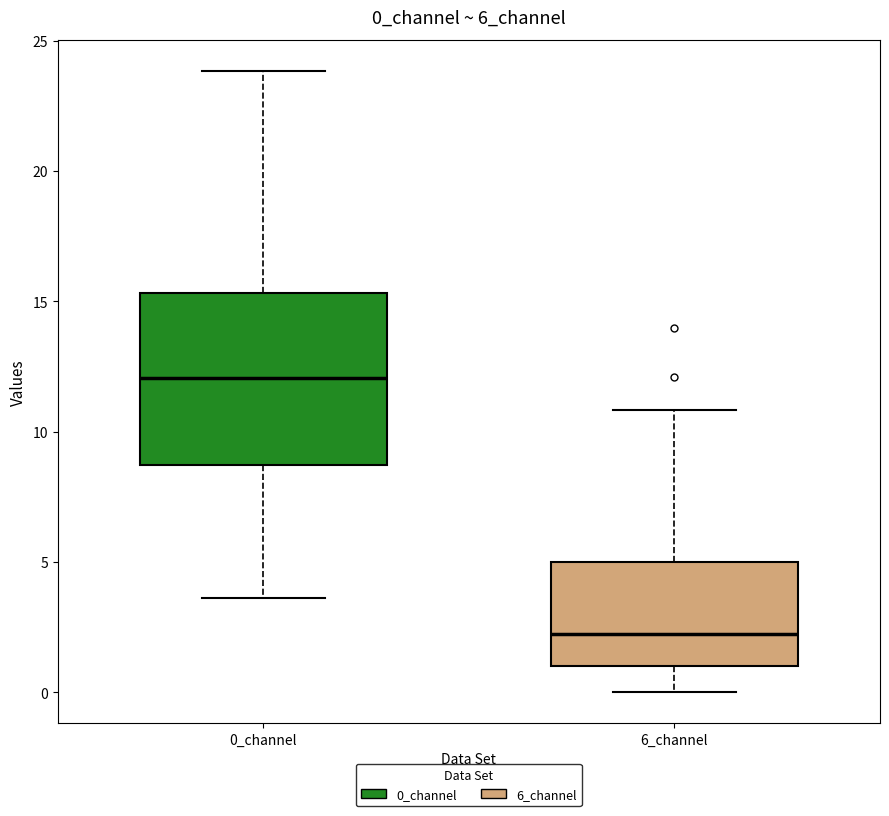

Reading left to right, transcribe this box plot: for each box, give where its median line is, the range the box spans, and where its two whiskers end, as read against the y-axis. The values are not printed on the chart, so give them approximately, as read against the axis.

0_channel: median 12.0, box 8.5 to 15.5, whiskers 3.5 to 24.0
6_channel: median 2.0, box 1.0 to 5.0, whiskers 0.0 to 11.0